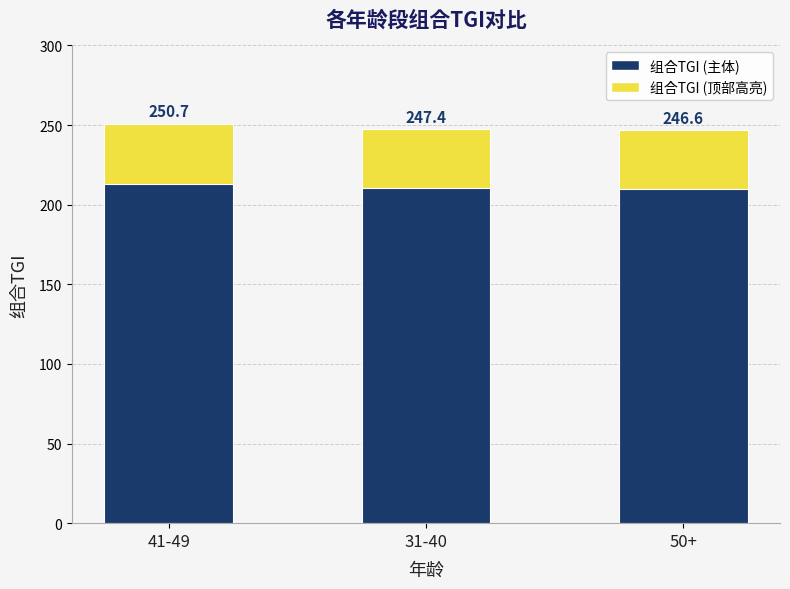

Which category has the highest value across all series?

41-49